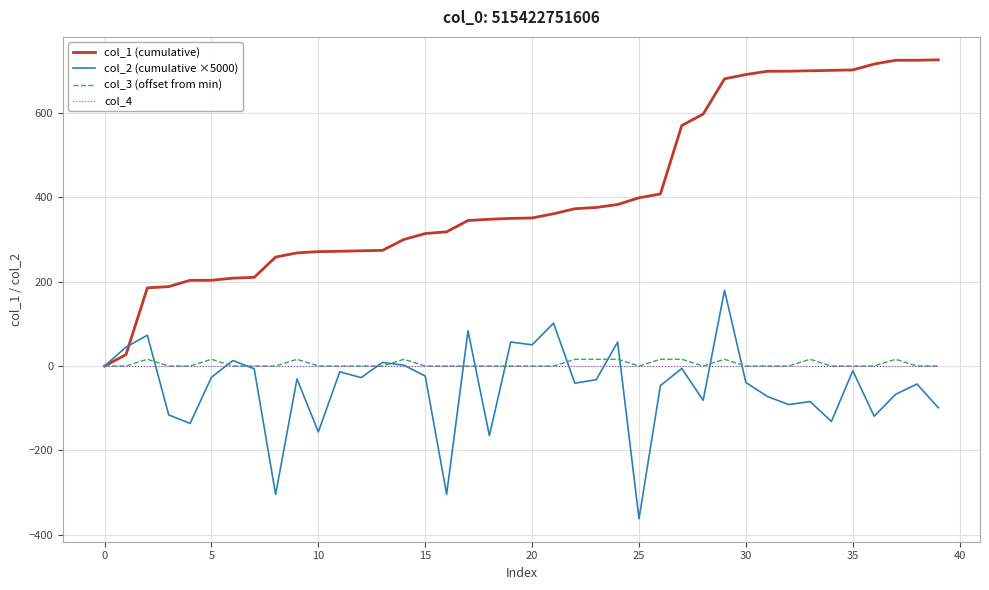

What is the smallest value displayed?

-362.2